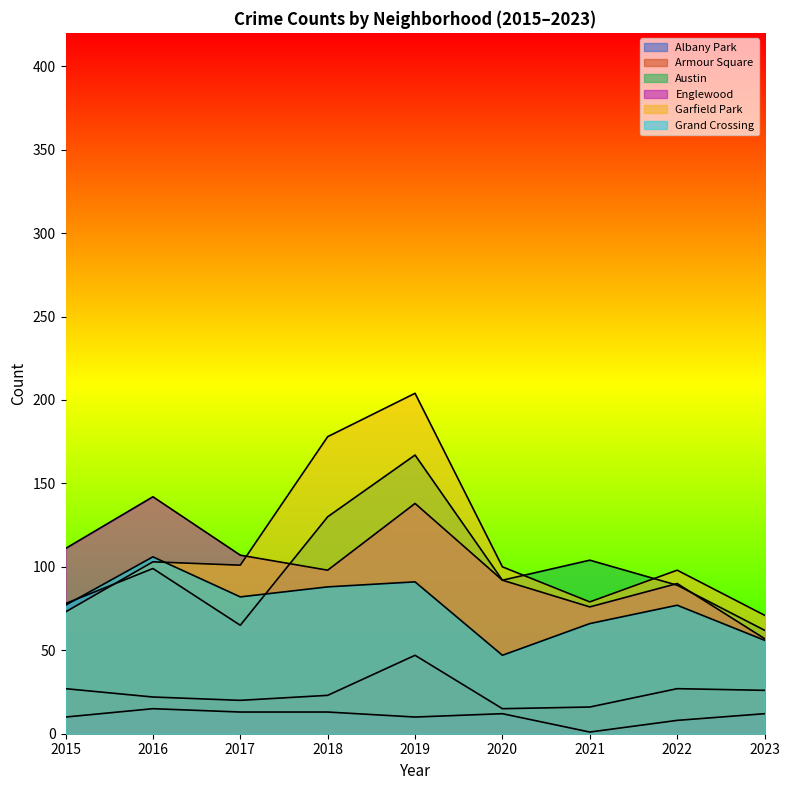

What is the value of the Austin point at the 9th from the left?

62